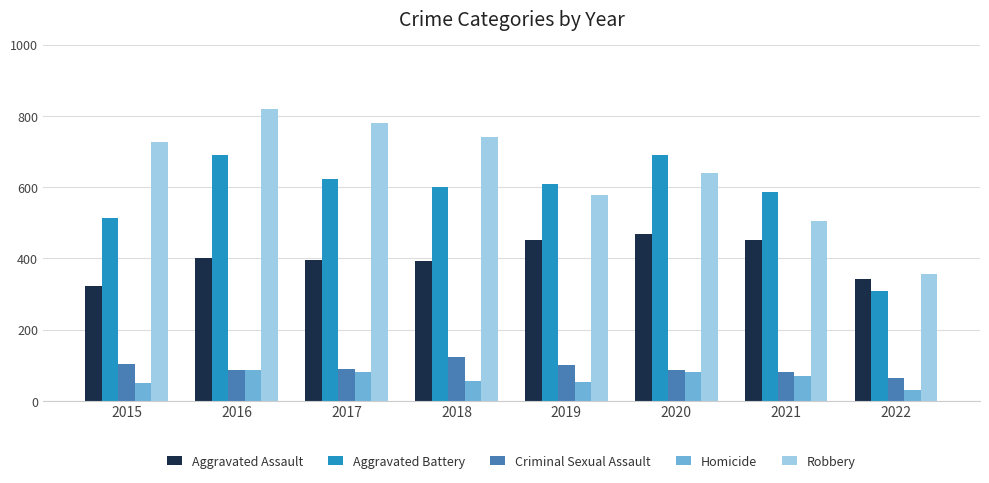

At which category is the sum across all series the highest?

2016